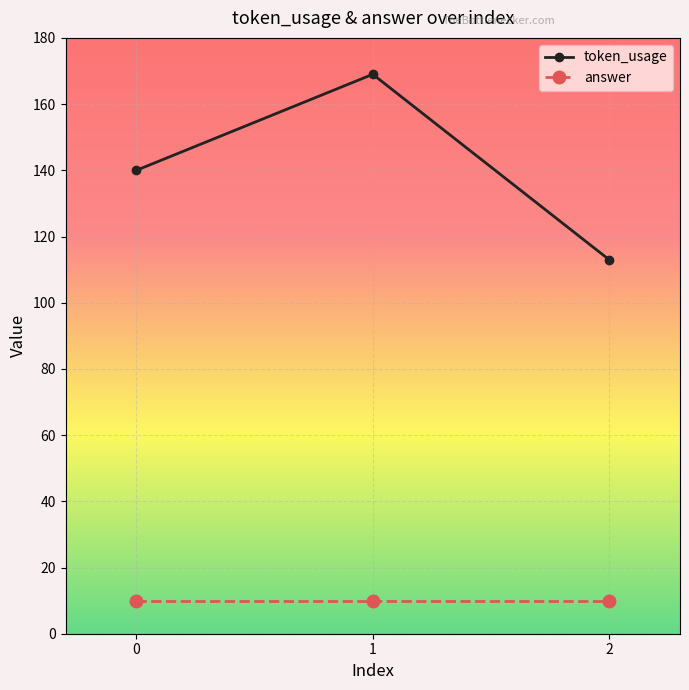

Reading left to right, extract all data points from this chart.

token_usage: 0=140	1=169	2=113
answer: 0=10	1=10	2=10